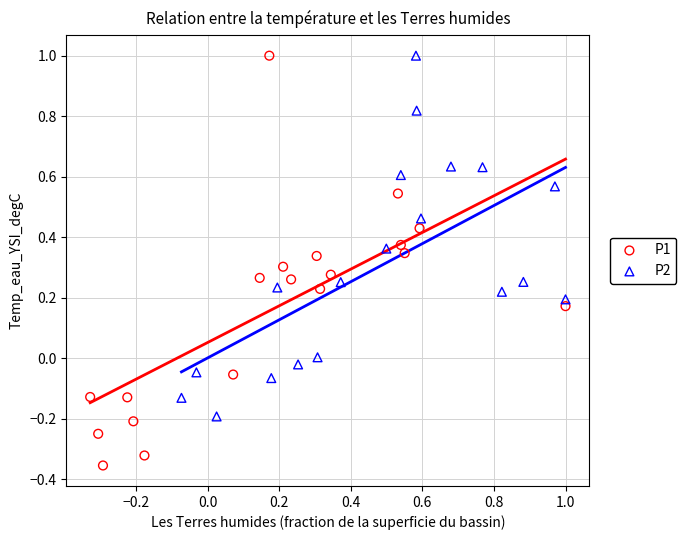

Which series contains the lowest Y value?

P1